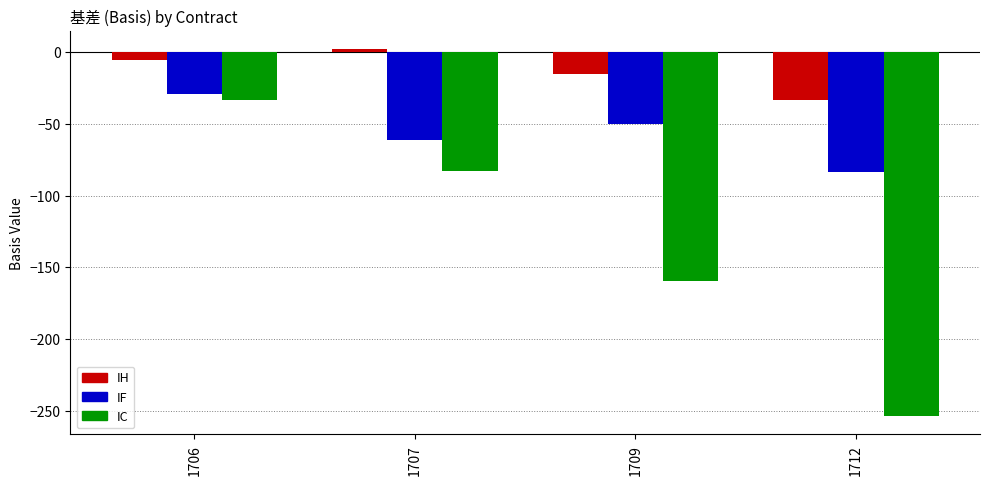

How many groups of bars are there?

4